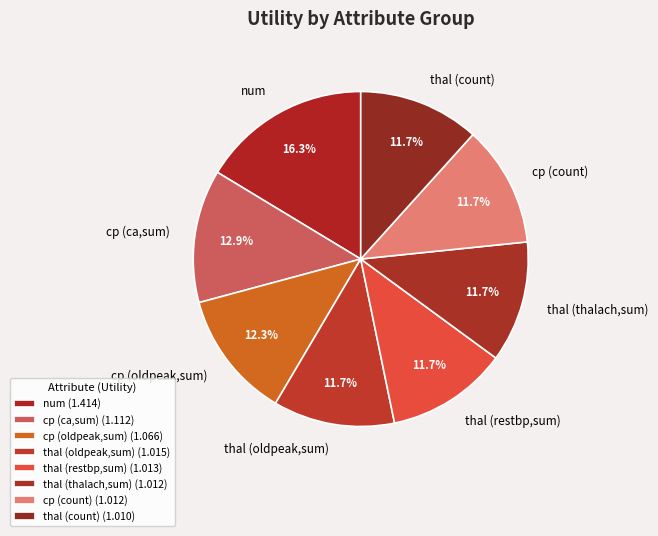

Which category has the biggest portion of the pie?

num